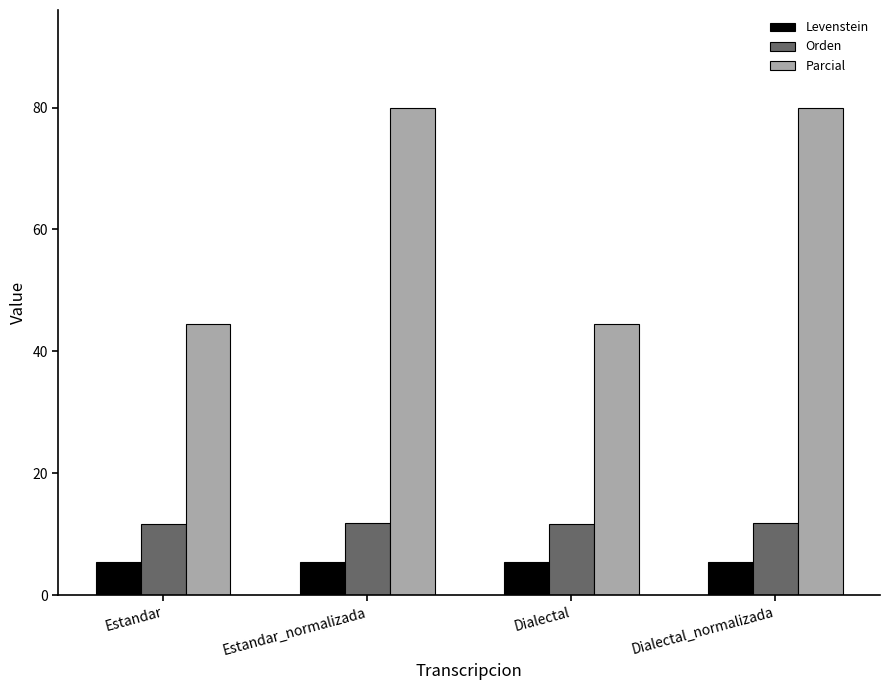

What is the difference between the maximum and minimum values in the Orden series?

0.1